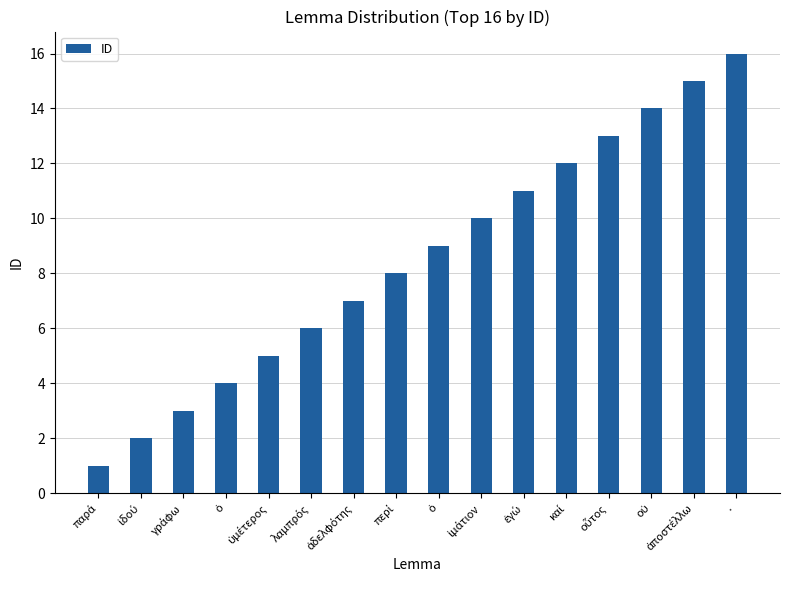

True or false: the data shows 9 at ὁ.

True